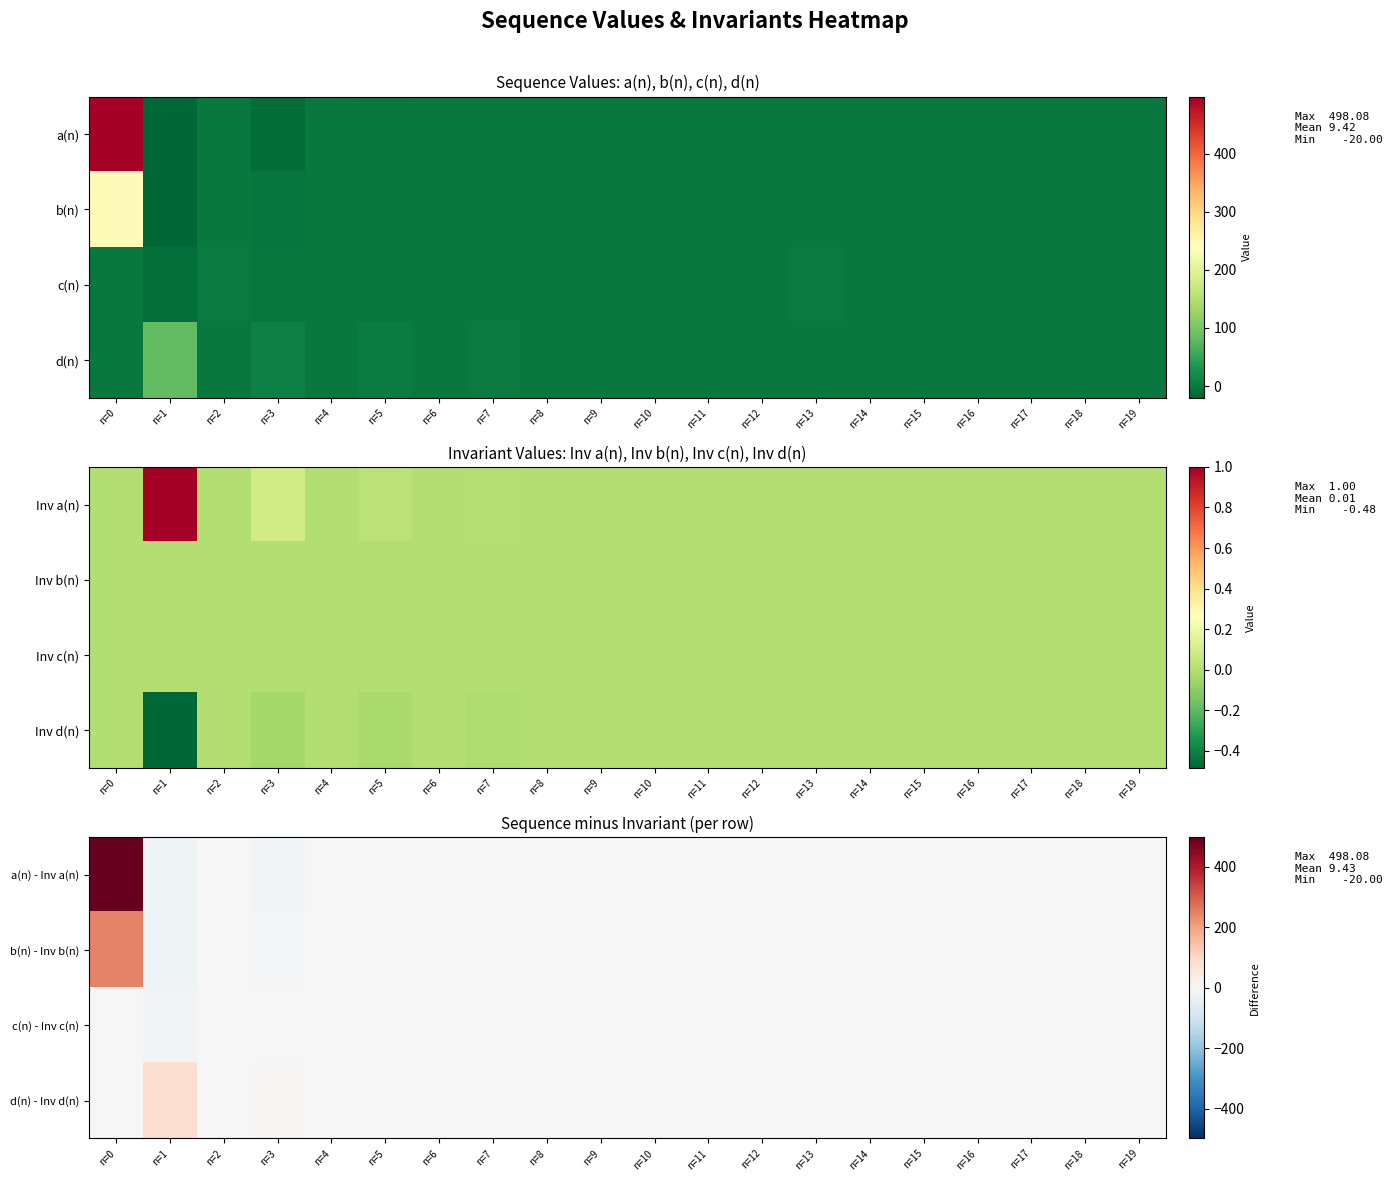

Read the c(n) - Inv c(n) value at n=13.

0.3